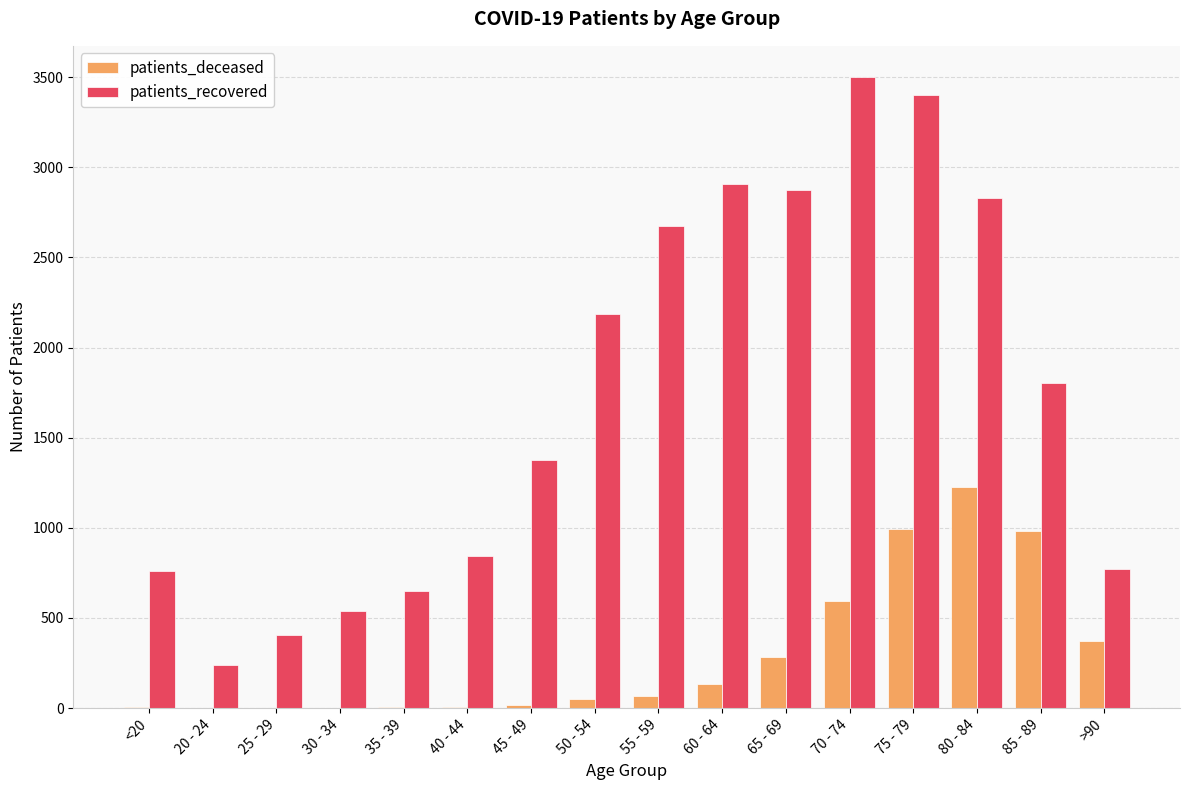

Which series changed the most between 65 - 69 and >90?

patients_recovered